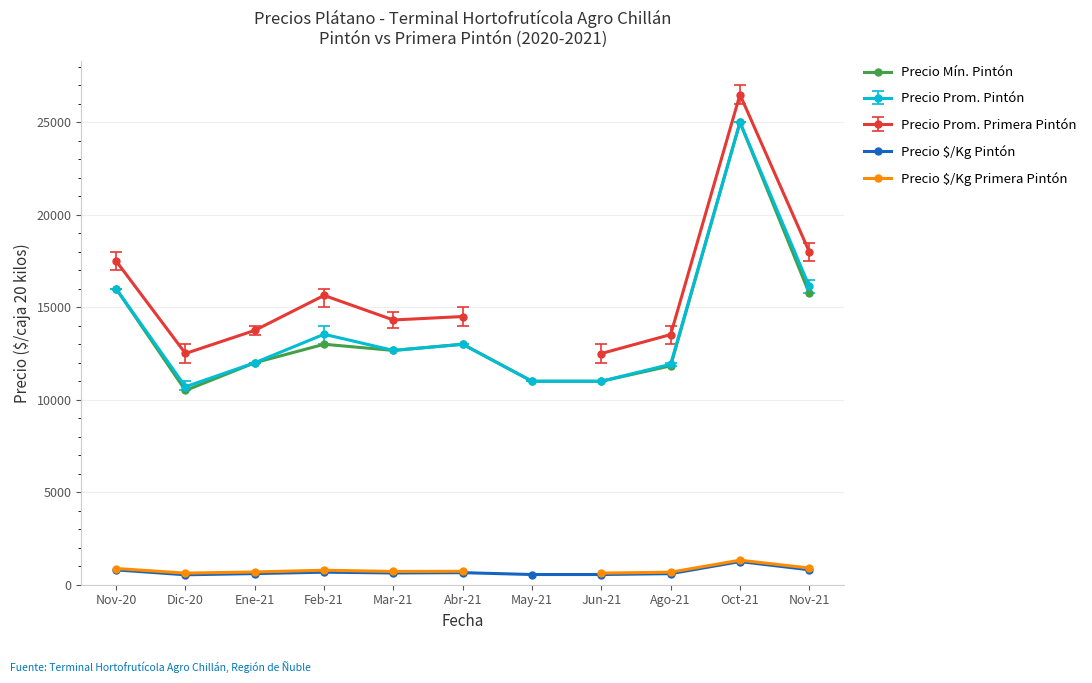

What position from the right is Ene-21?

9